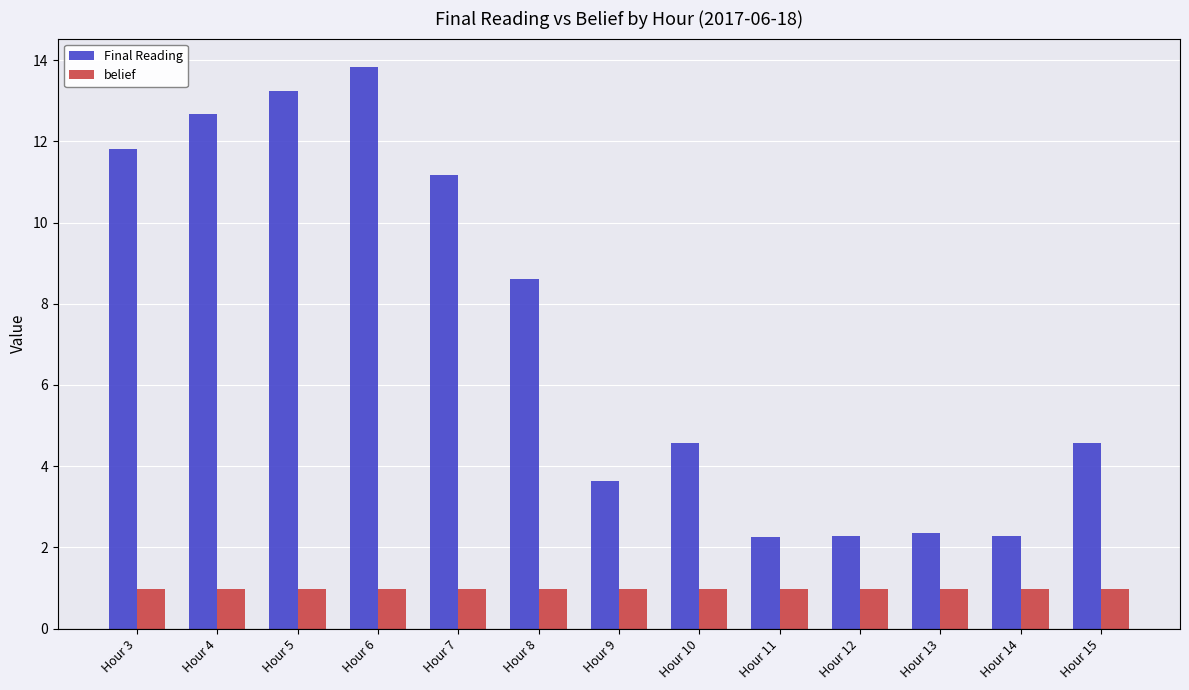

Between Hour 4 and Hour 8, which series saw the biggest shift?

Final Reading